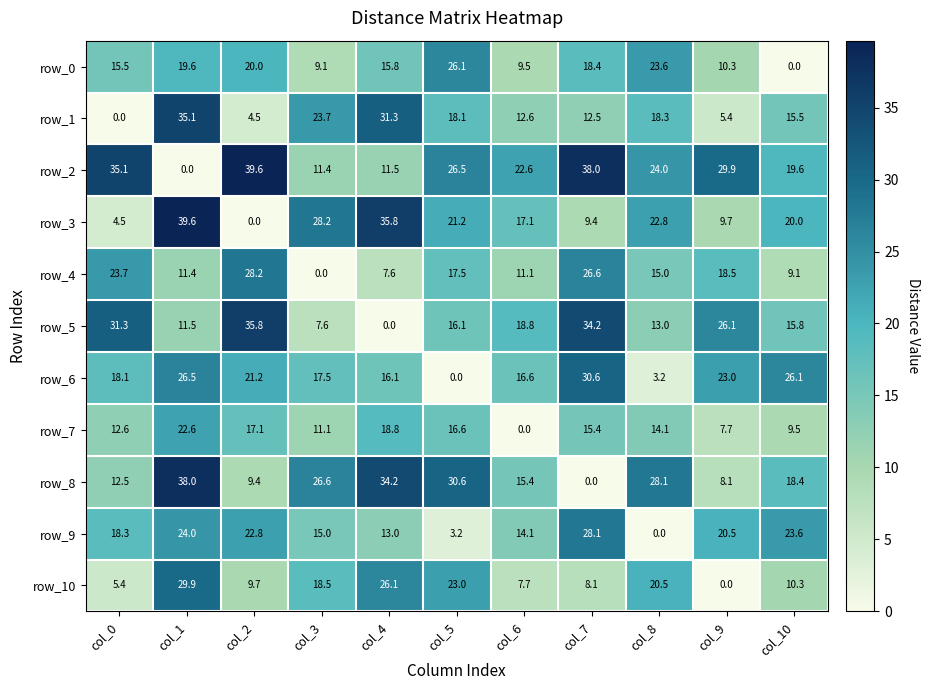

What is the approximate value of row_6 at col_2?

21.2